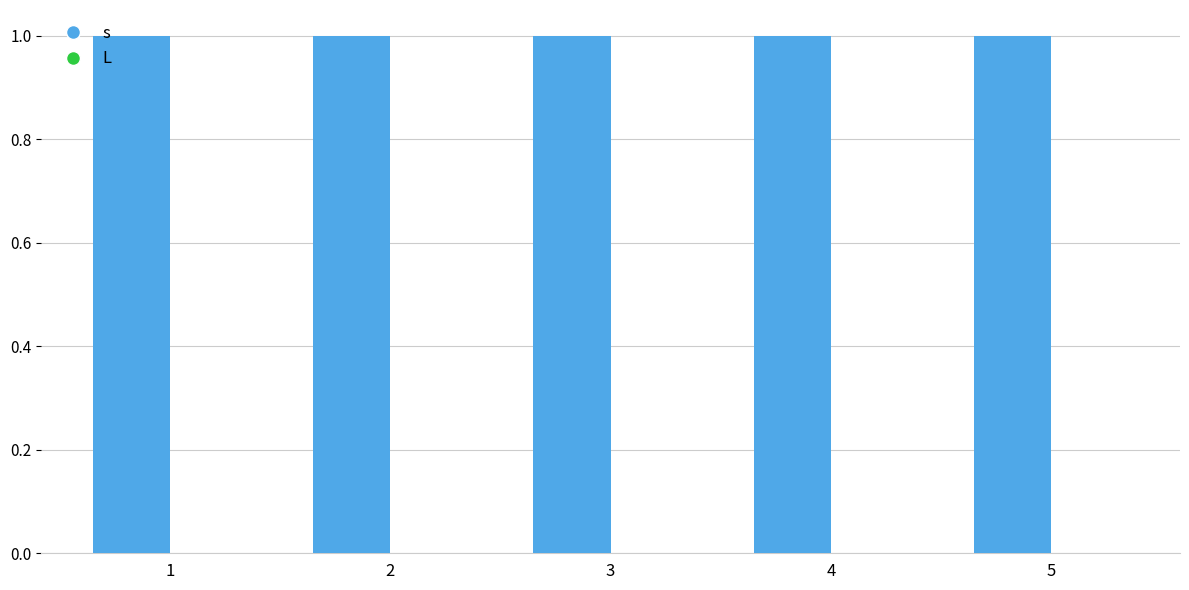

How many bars are there in total?

10